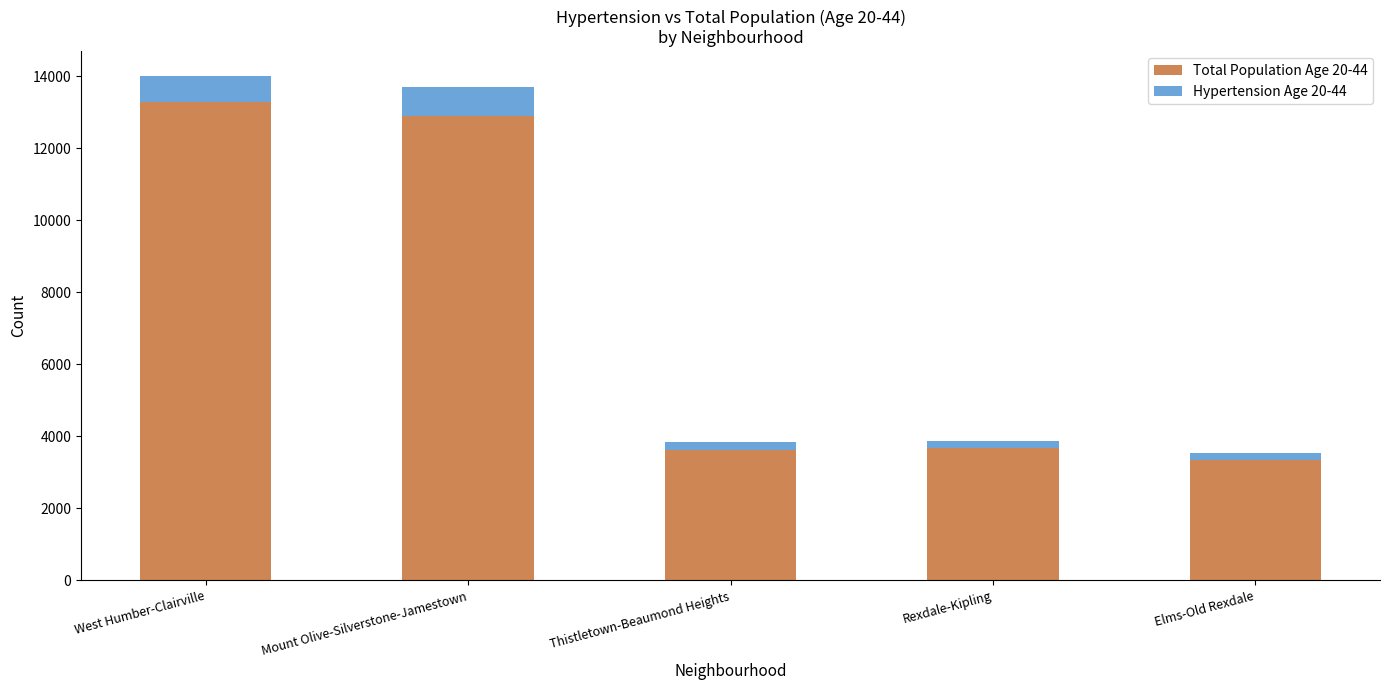

The value of Total Population Age 20-44 at Thistletown-Beaumond Heights is 3631. True or false?

True